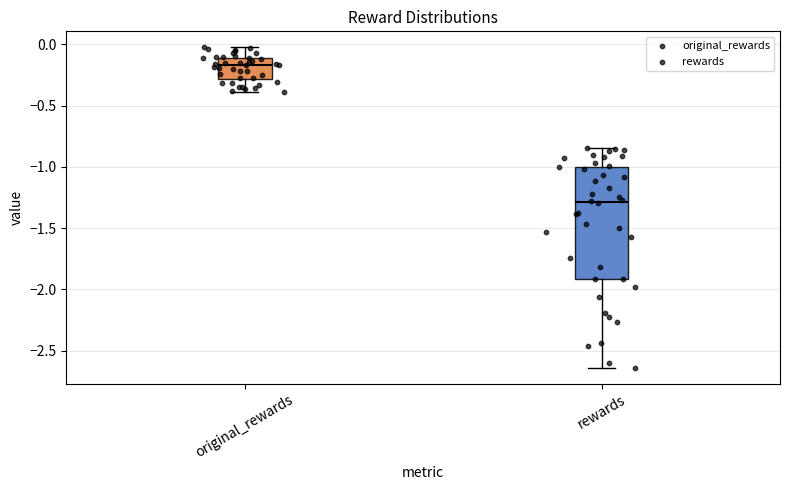

Which box's median line is the lowest?

rewards